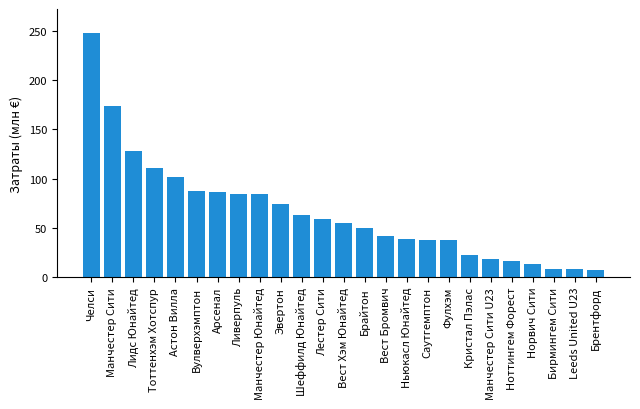

What is the sum of the values at Брентфорд and Челси?

254.5